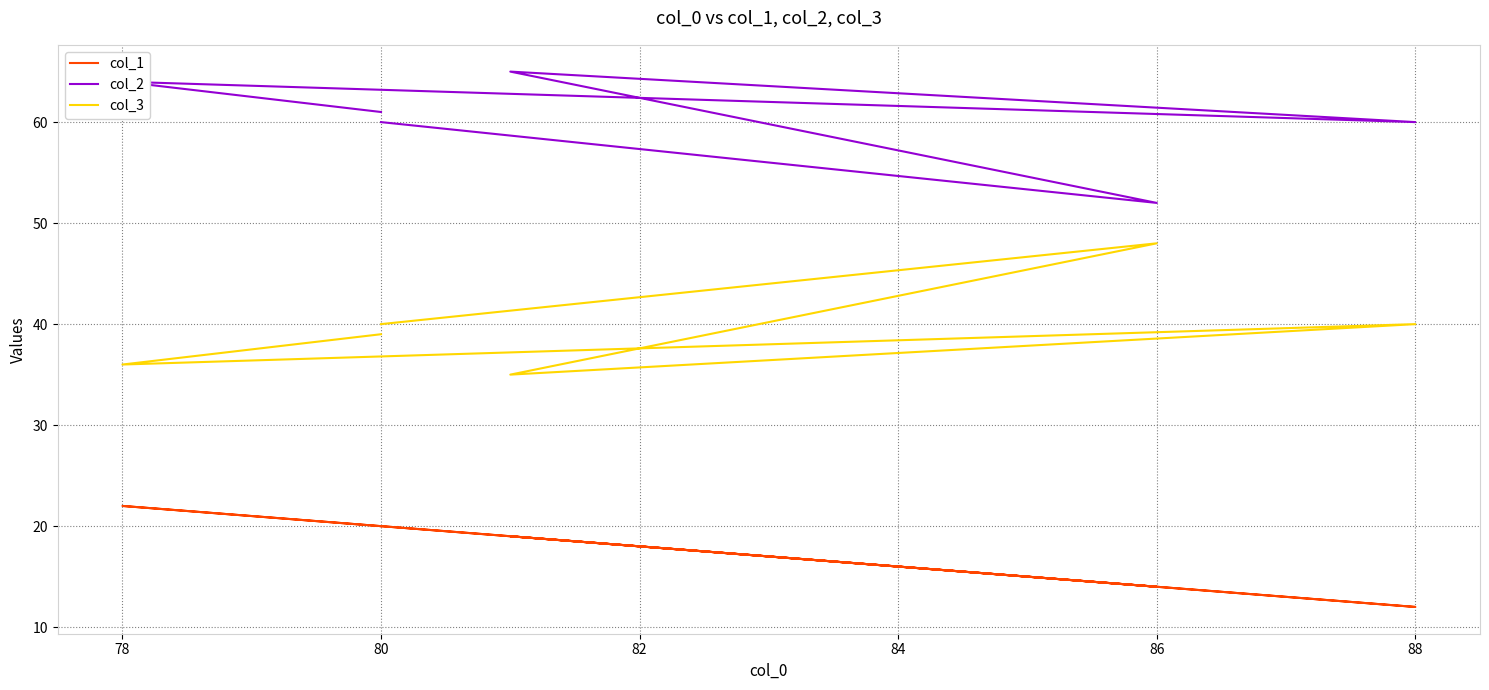

What is the highest value of the col_1 series?

22